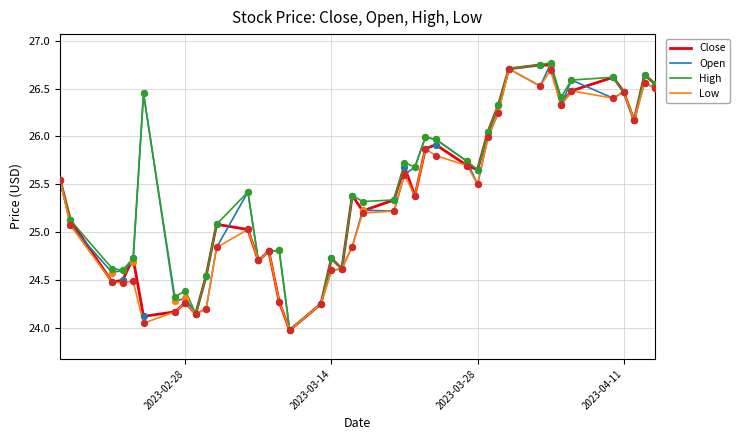

Which series has the largest total across all categories?

High